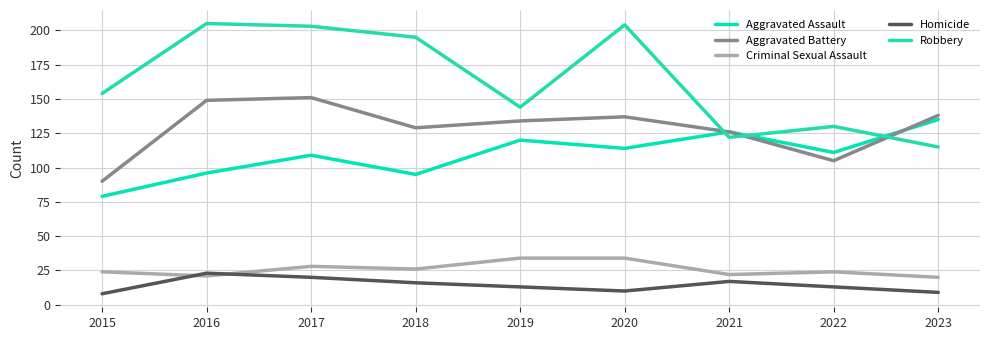

Between 2015 and 2021, which series saw the biggest shift?

Aggravated Assault